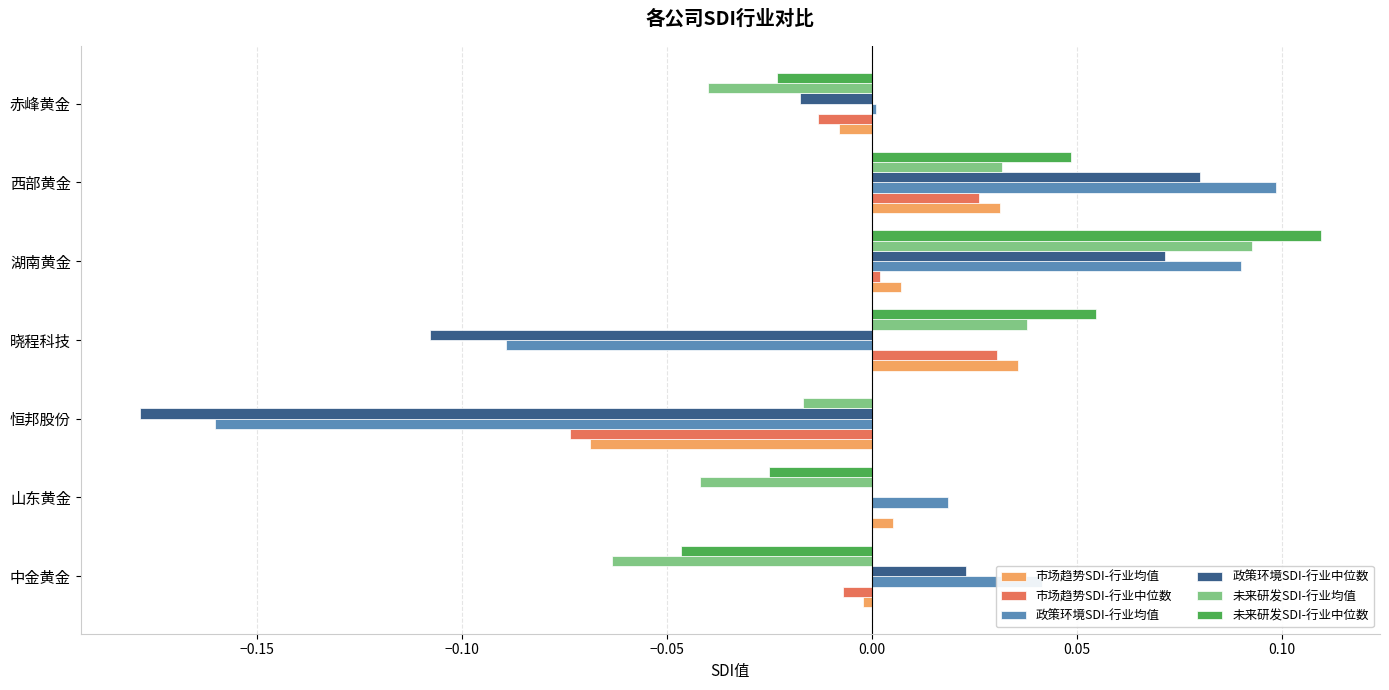

At which label does 未来研发SDI-行业均值 reach its peak?

湖南黄金